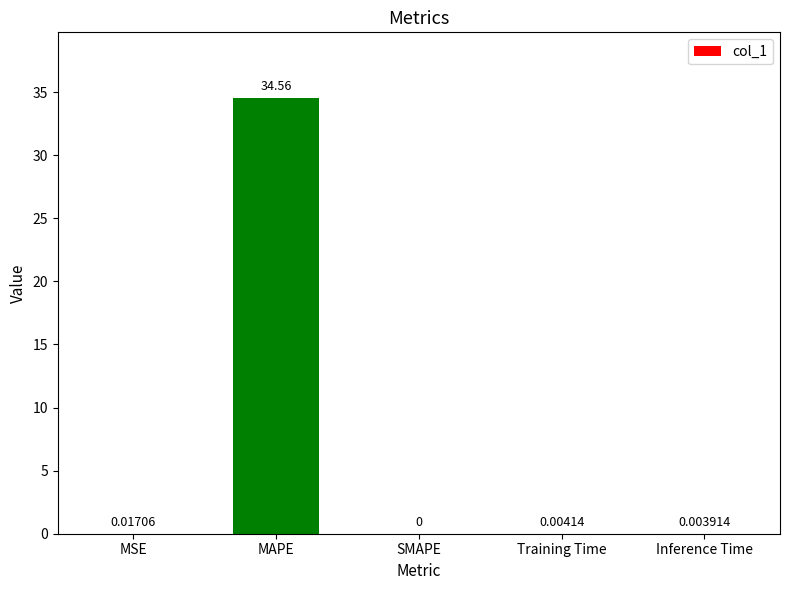

What is the sum of all values?

34.6